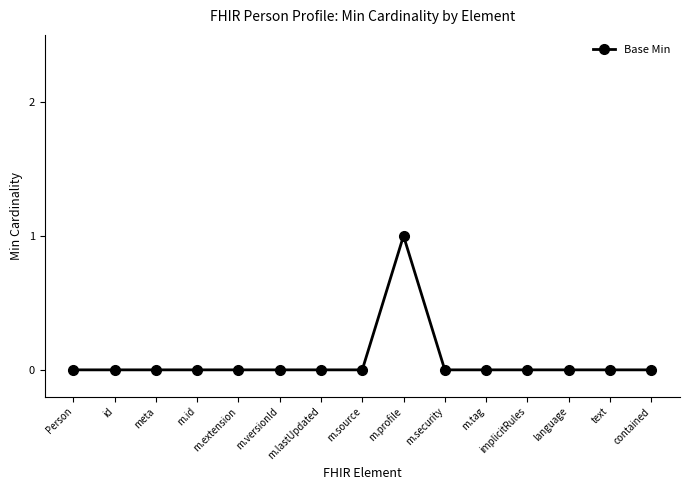

At which category does the chart reach its peak across all series?

m.profile